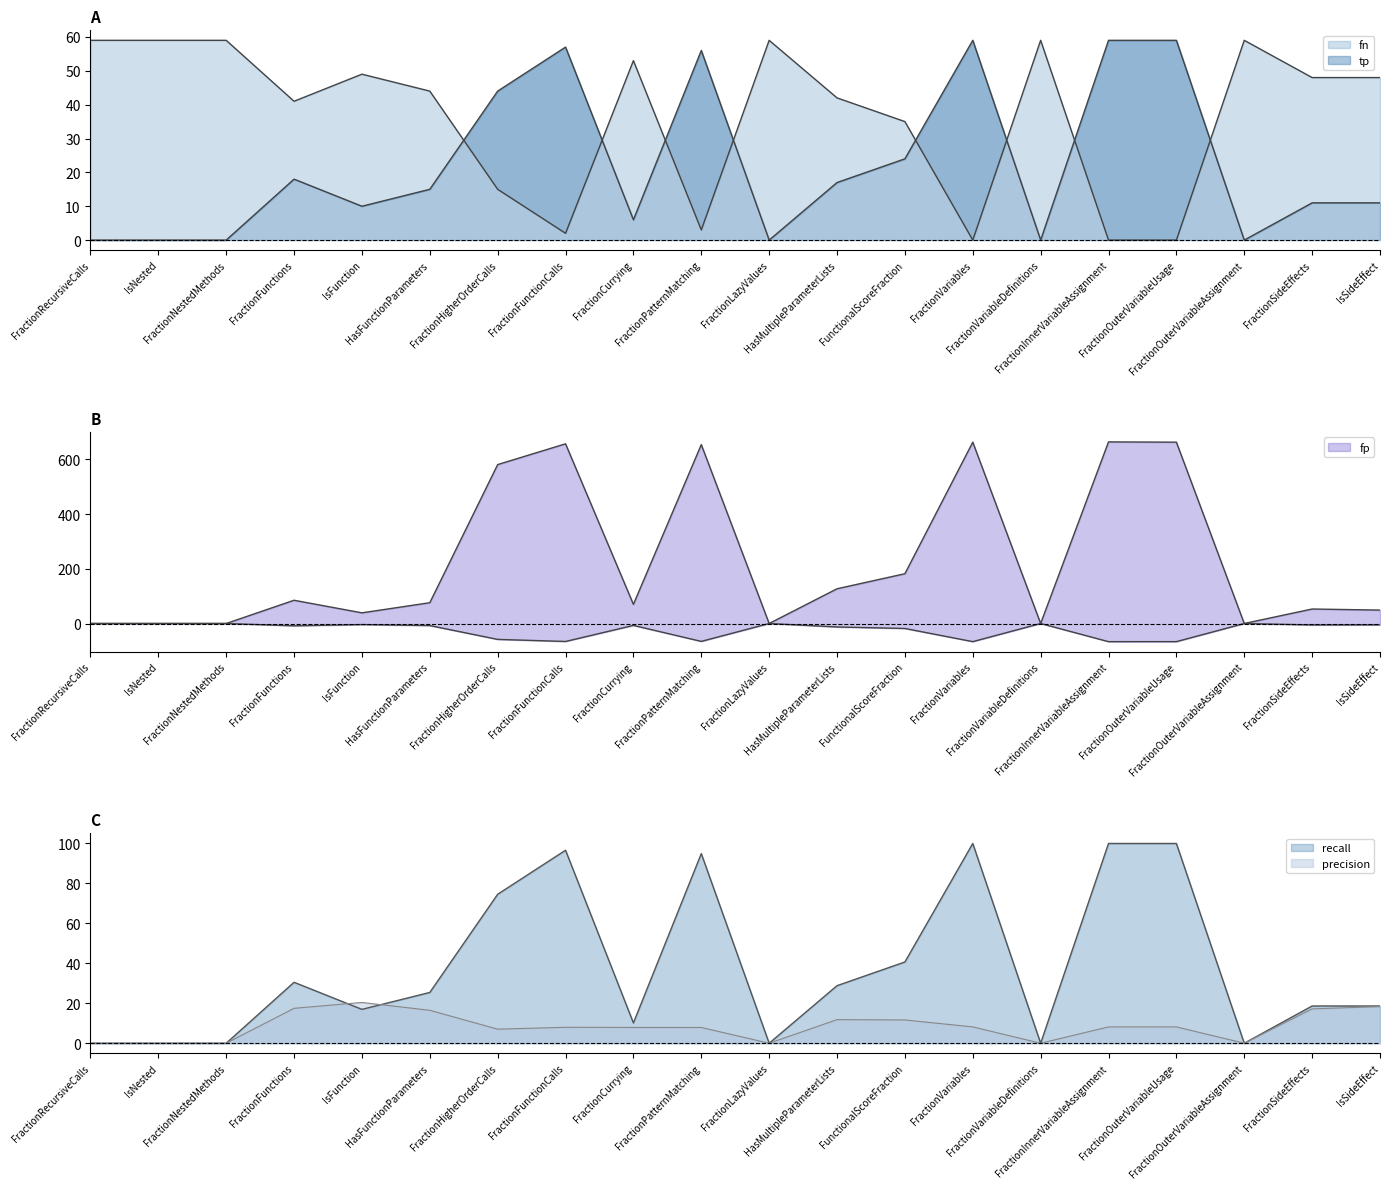

How many data points in fp are above 76?

9